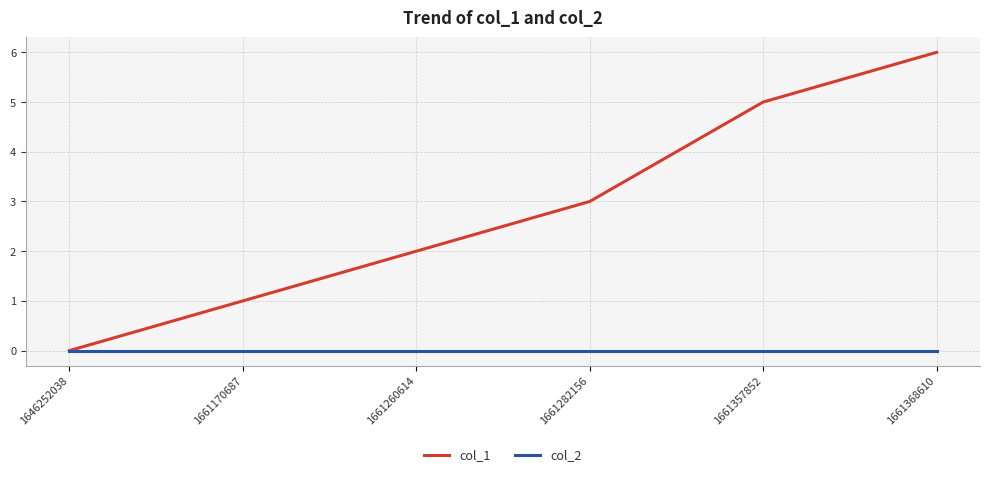

Is it true that col_2 equals 0 at 1661282156?

True